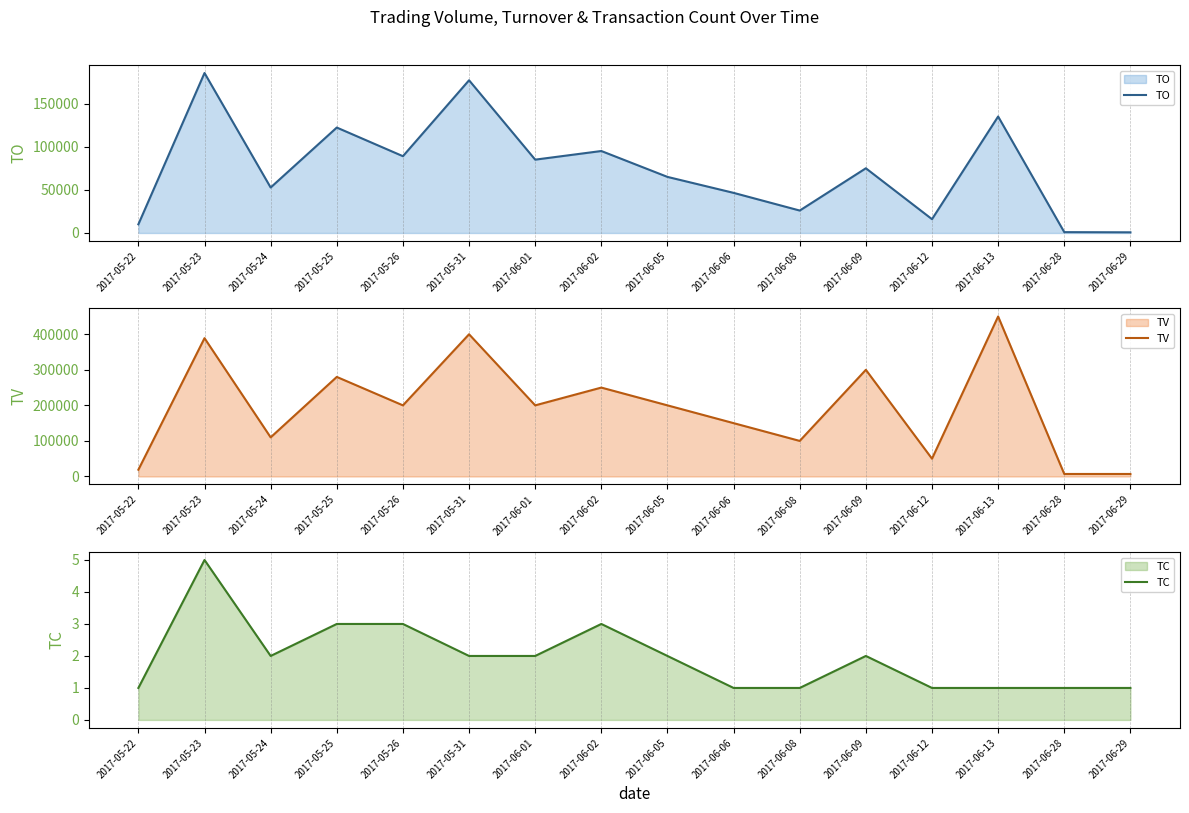

How many lines are shown in the chart?

3